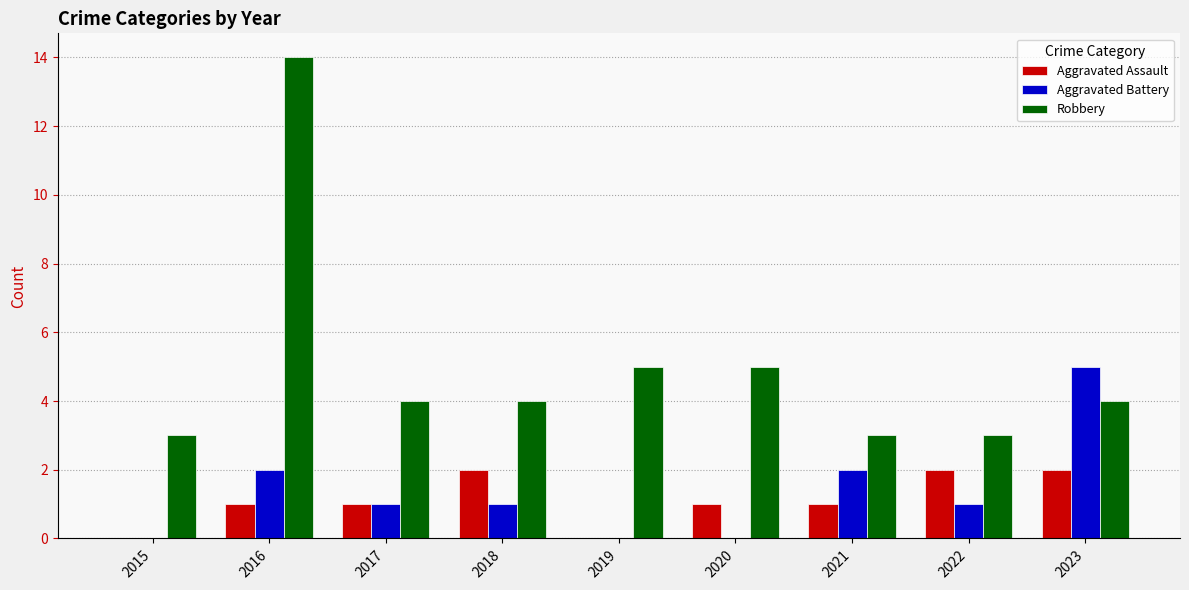

What is the sum of all Aggravated Battery values?

12